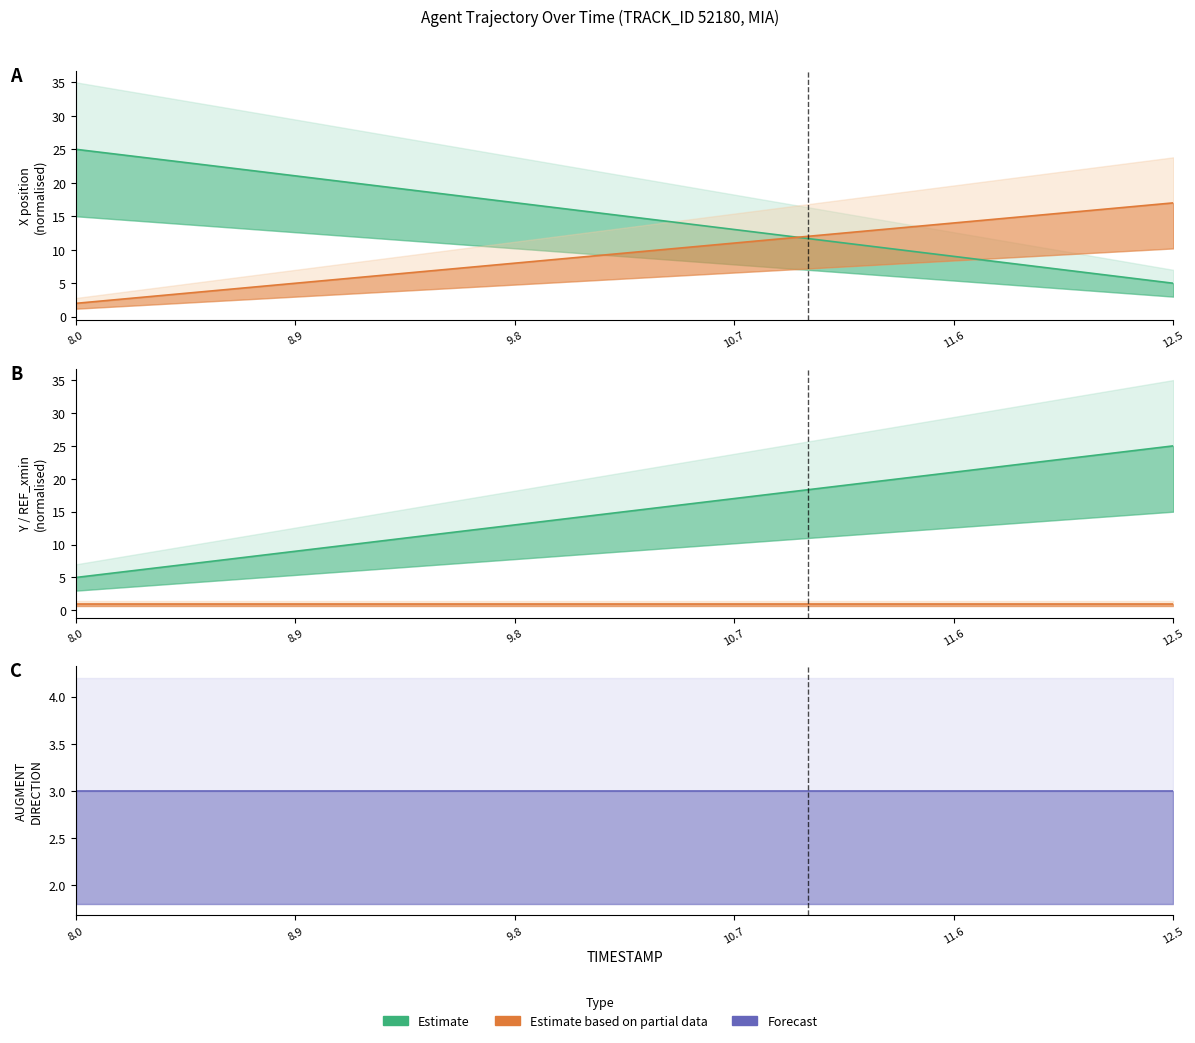

What is the label of the 4th point from the left?

8.9